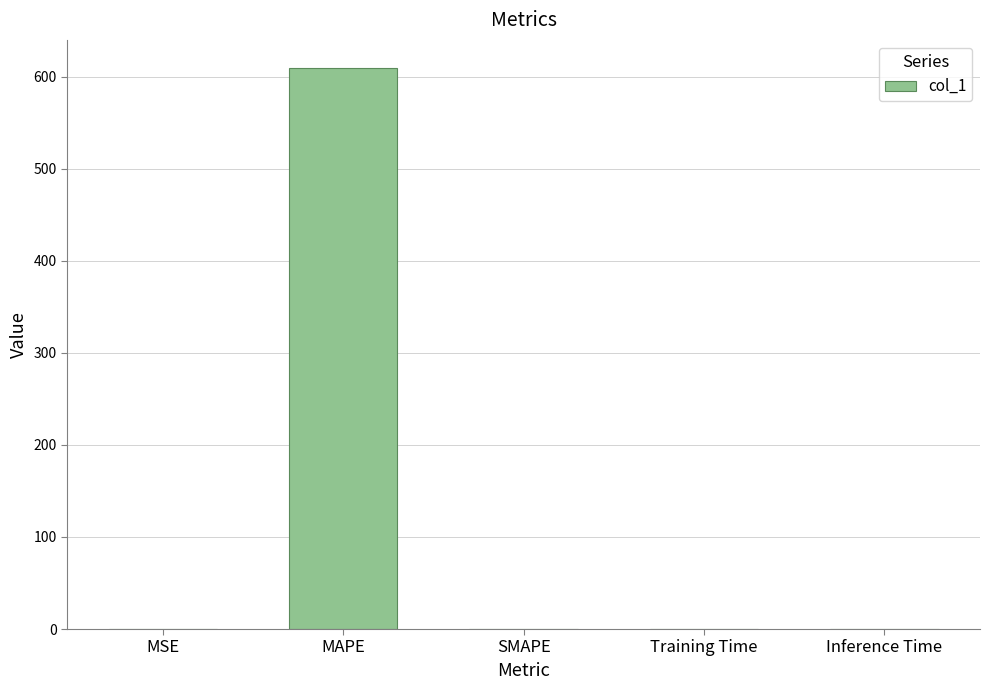

Between MAPE and SMAPE, which is larger?

MAPE